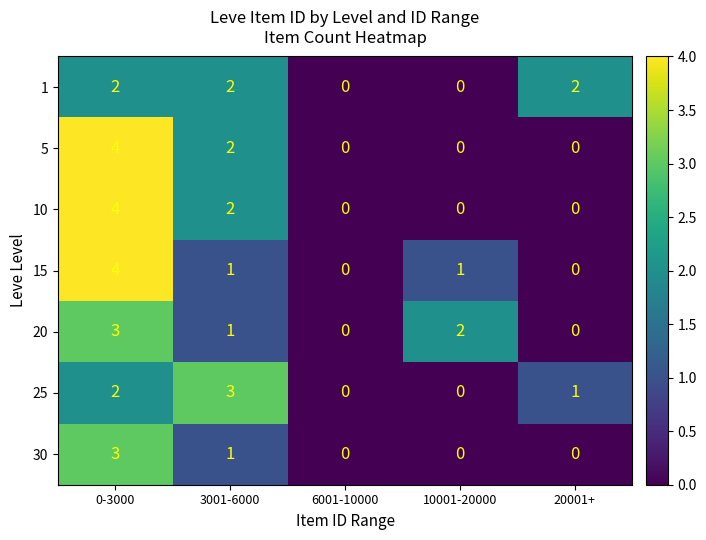

Where does the 25 series first go above 1?

0-3000